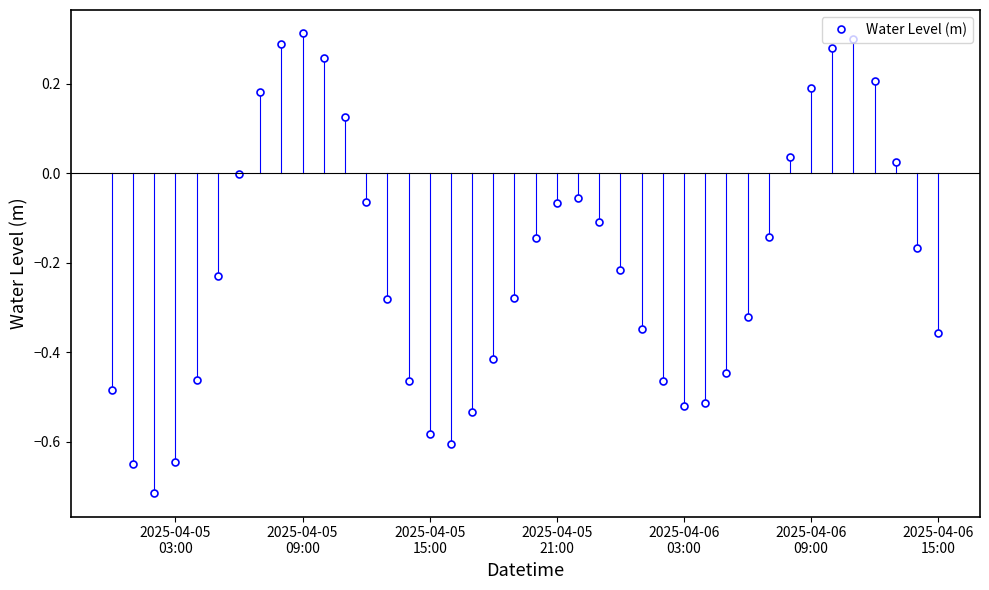

How many data points does each series have?

40